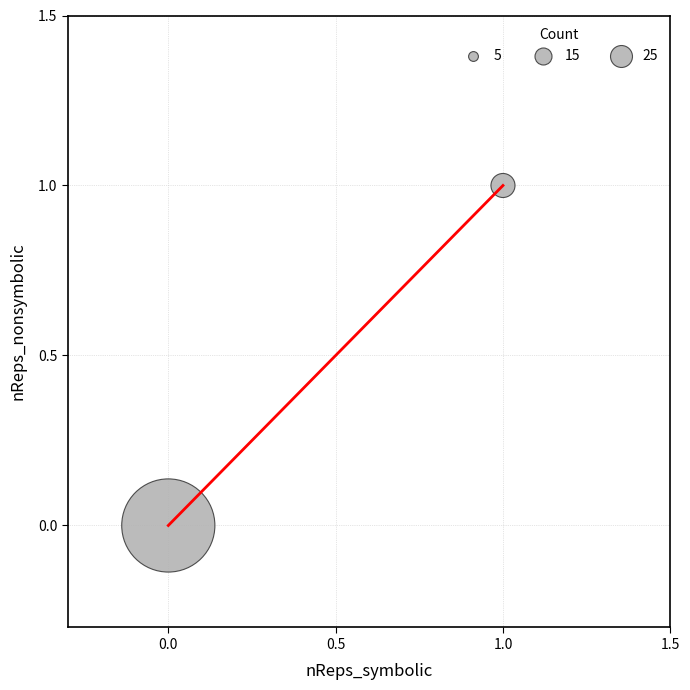

List the coordinates of all points as (Y, X) pairs, reading left to right.

(0, 0)  (1, 1)